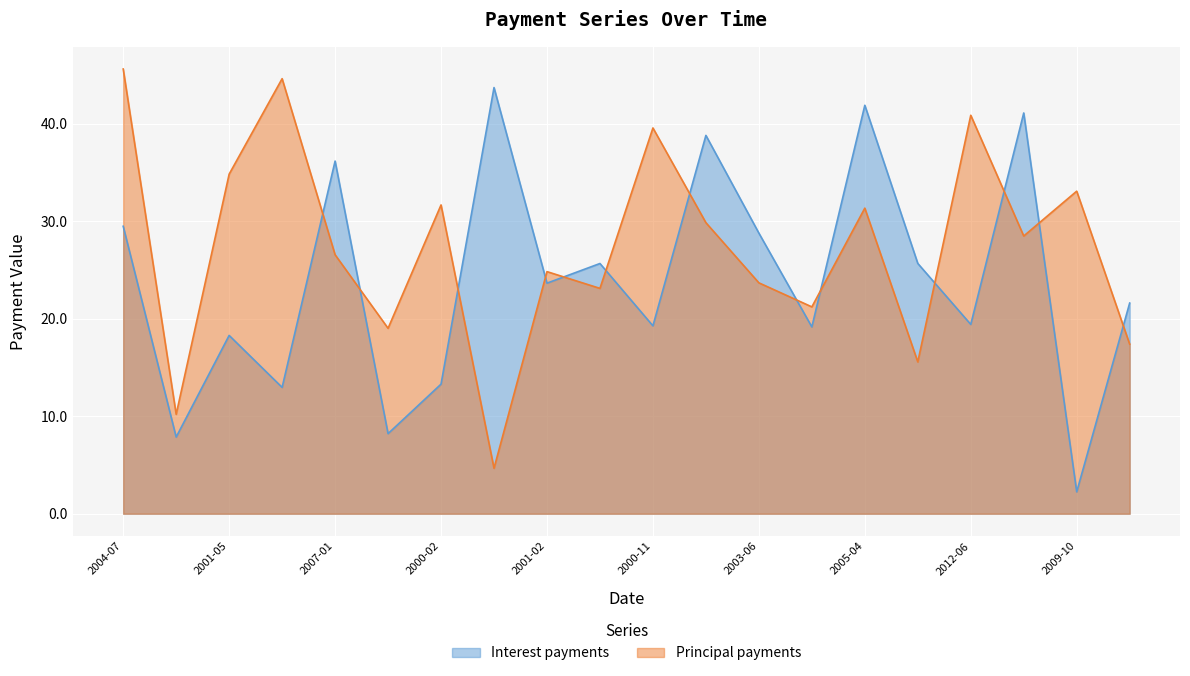

What are all the series names shown in the legend?

Interest payments, Principal payments